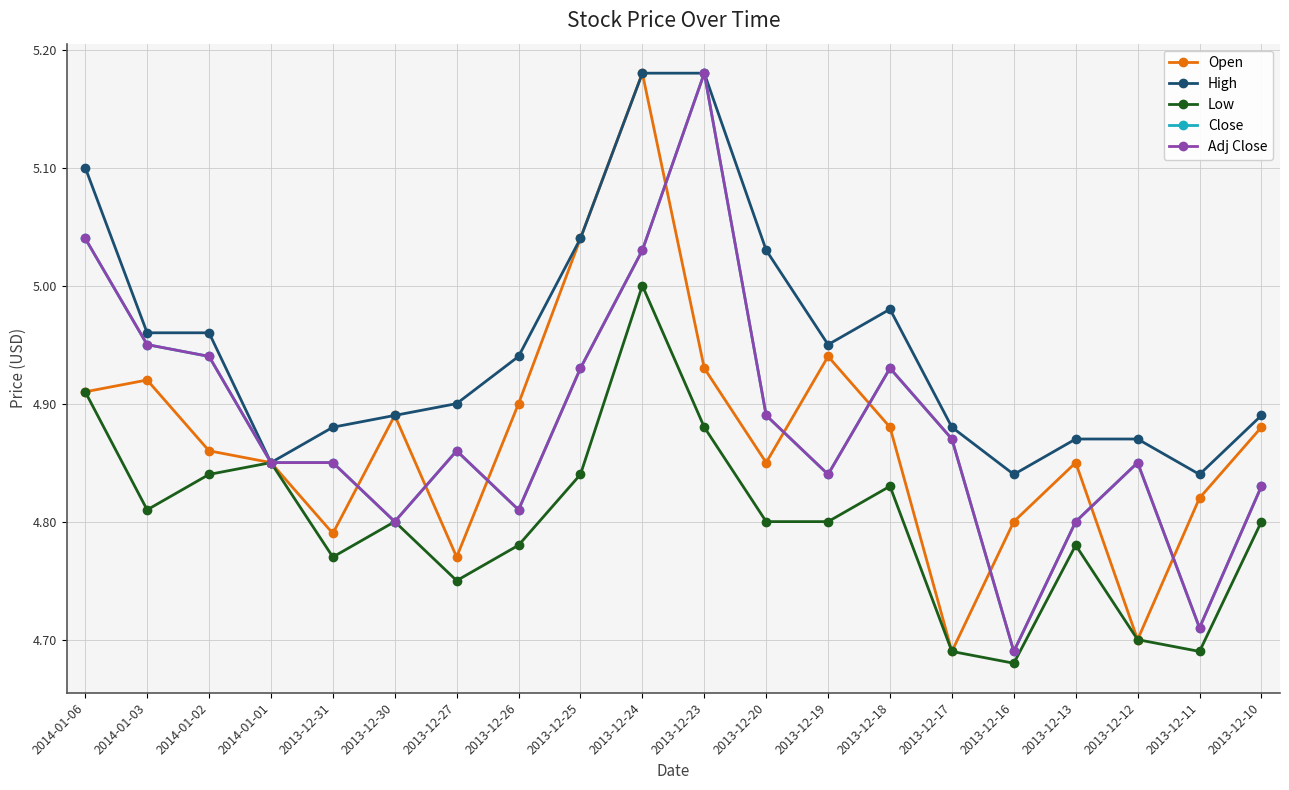

Rank the series by their maximum value, from lowest to highest.

Low, Open, High, Close, Adj Close